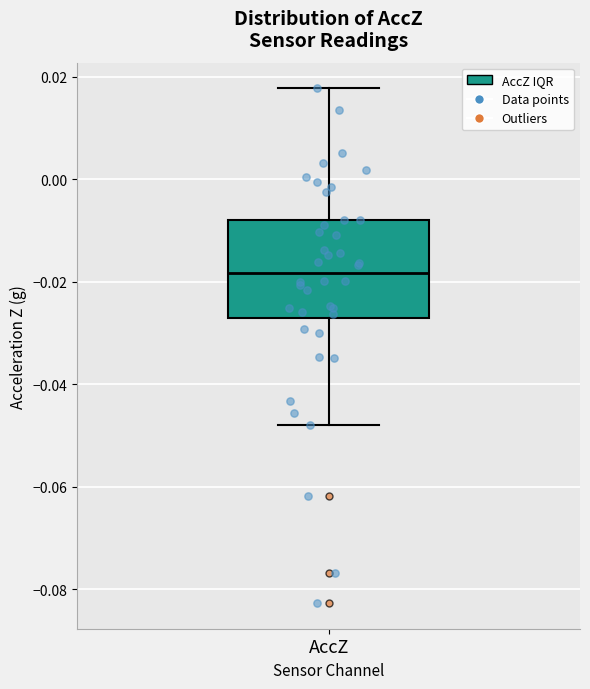

Transcribe this box plot: give where the median line is, the range the box spans, and where the two whiskers end, as read against the y-axis. The values are not printed on the chart, so give them approximately, as read against the axis.

median -0.018, box -0.028 to -0.008, whiskers -0.048 to 0.018